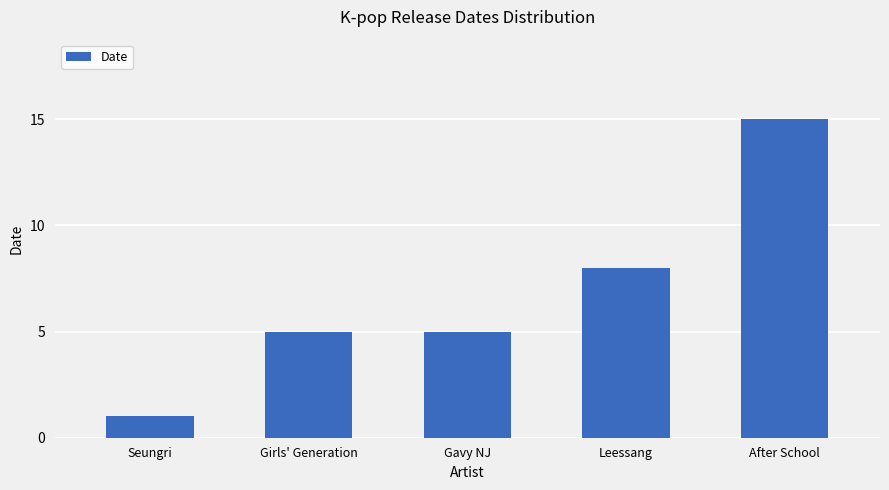

How many data points does each series have?

5